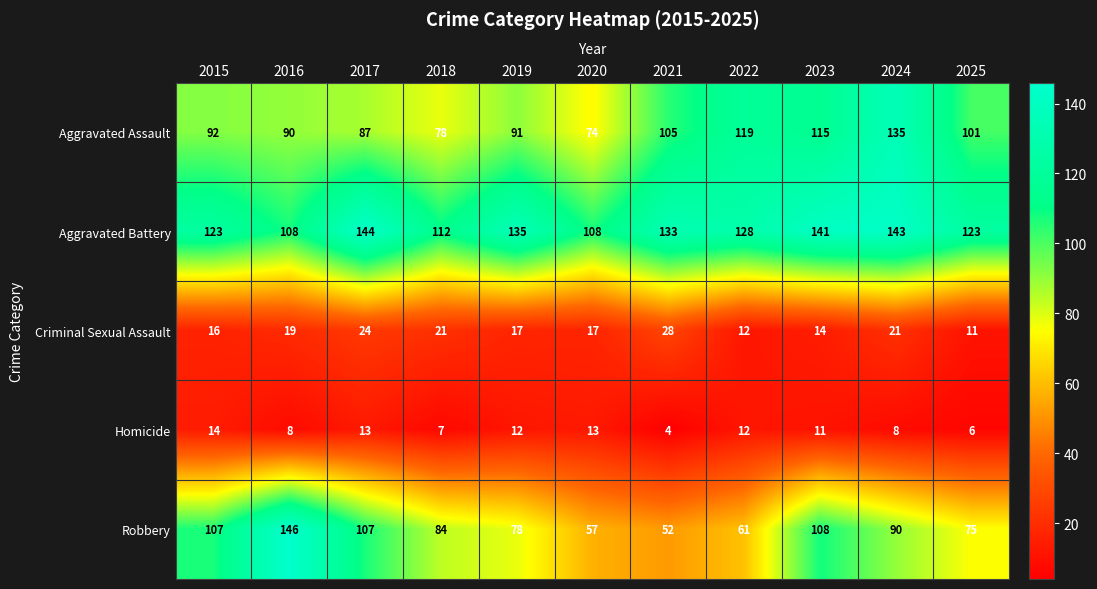

The Aggravated Battery series shows 207 at 2025. True or false?

False